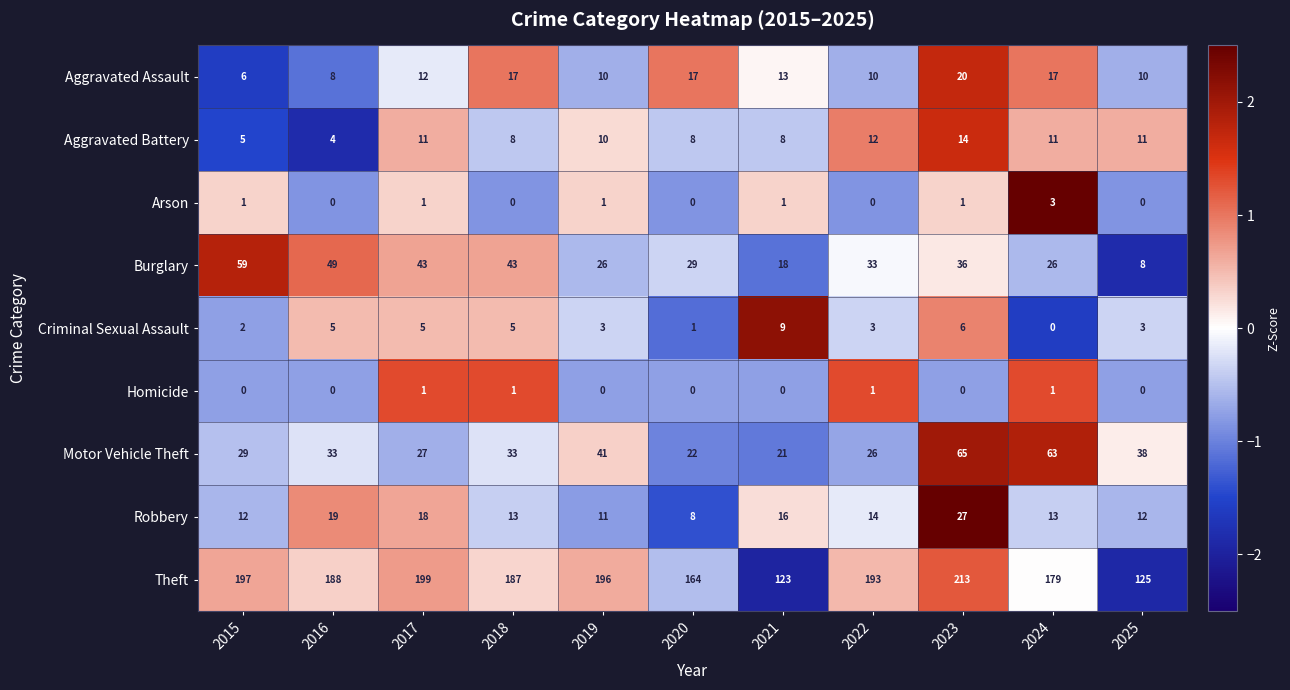

What is the greatest value displayed?

213